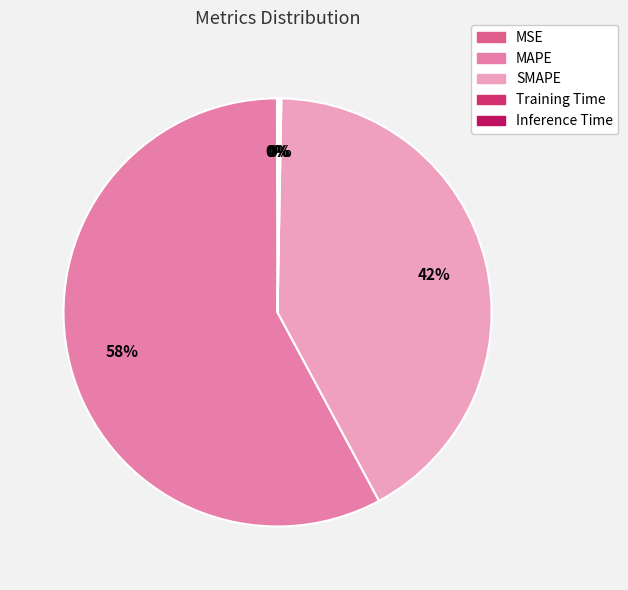

What percentage is the MAPE slice, to the nearest percent?

58%